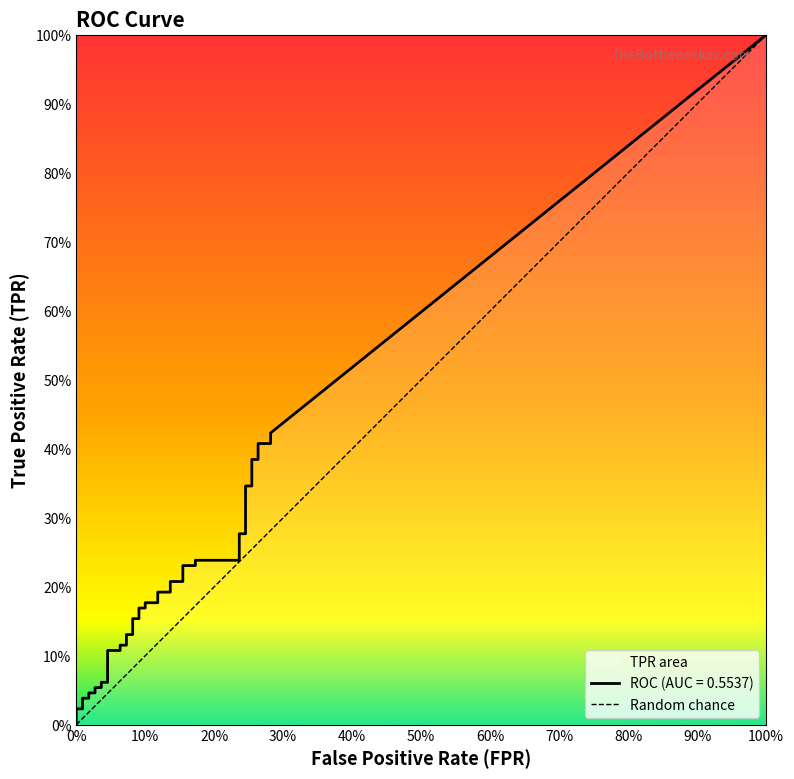

What is the maximum value shown in the chart?

1